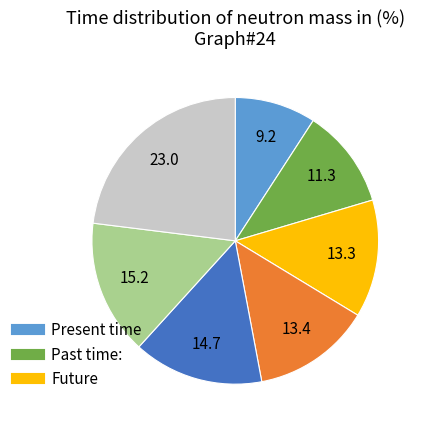

Is there a majority slice in this chart?

No